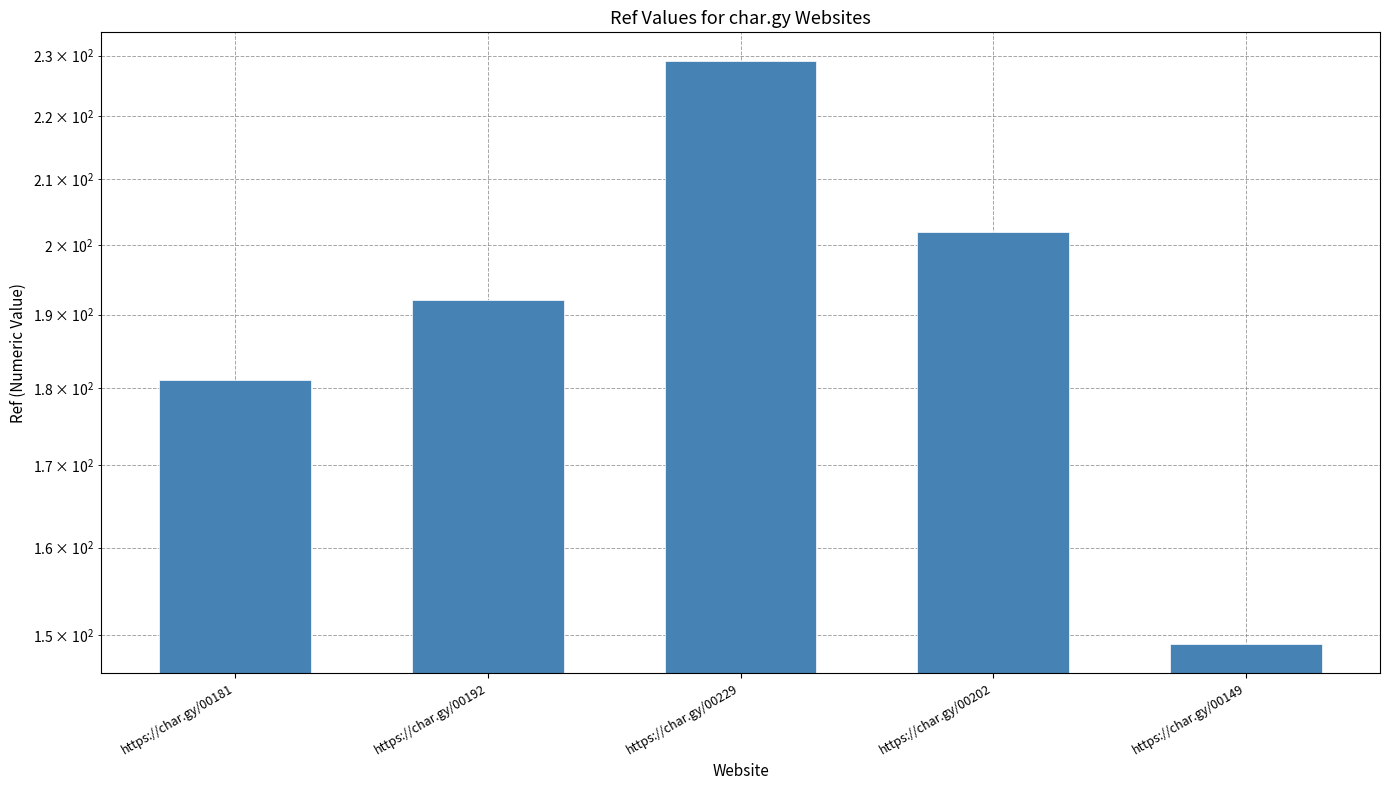

How many categories are shown in the chart?

5